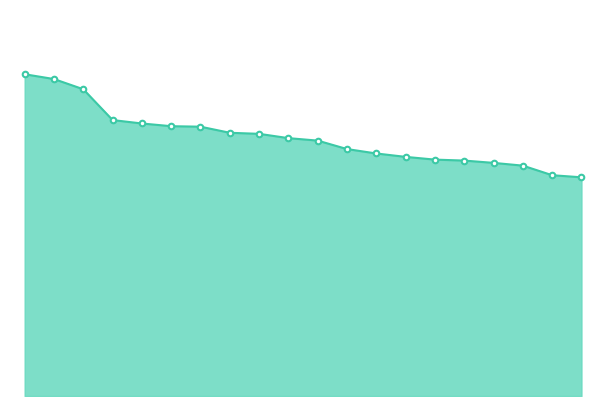

Does the chart display data point markers on the line(s)?

No